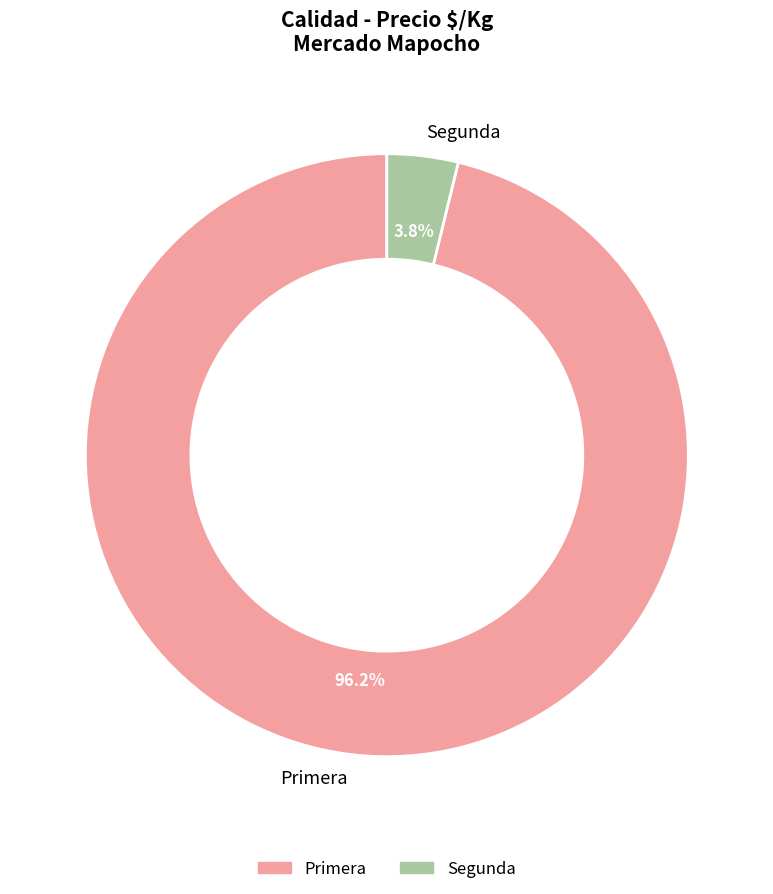

Count the number of slices in the pie.

2